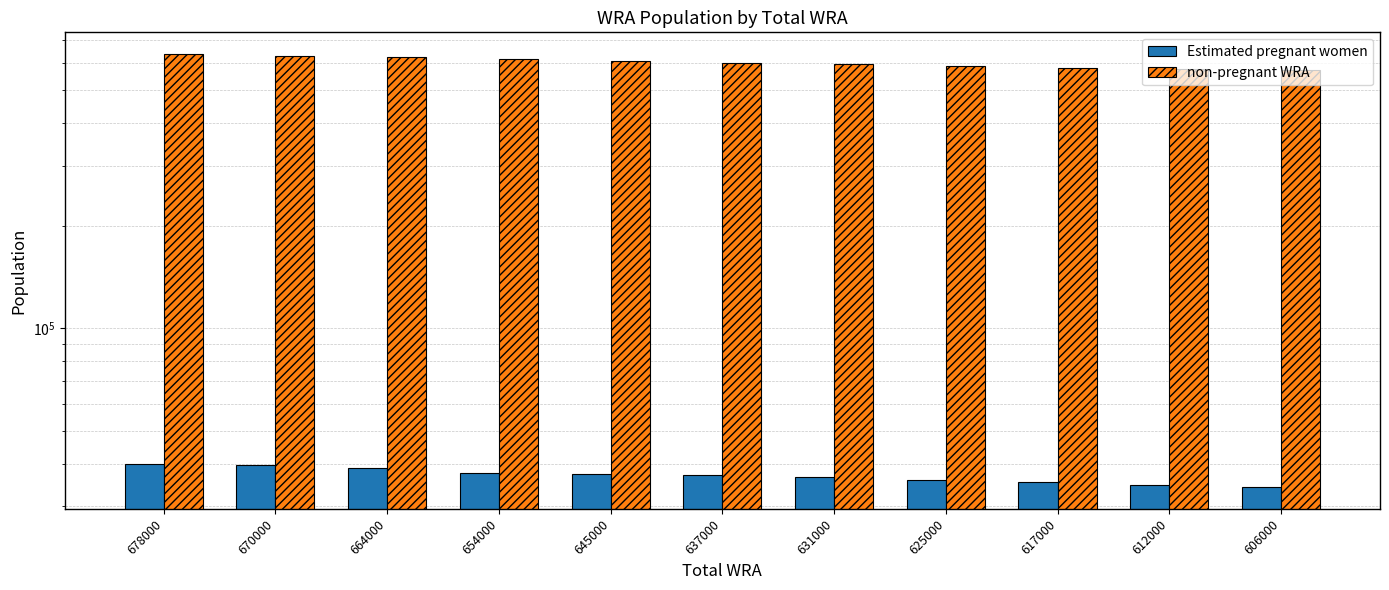

How many bars are there in each group?

2